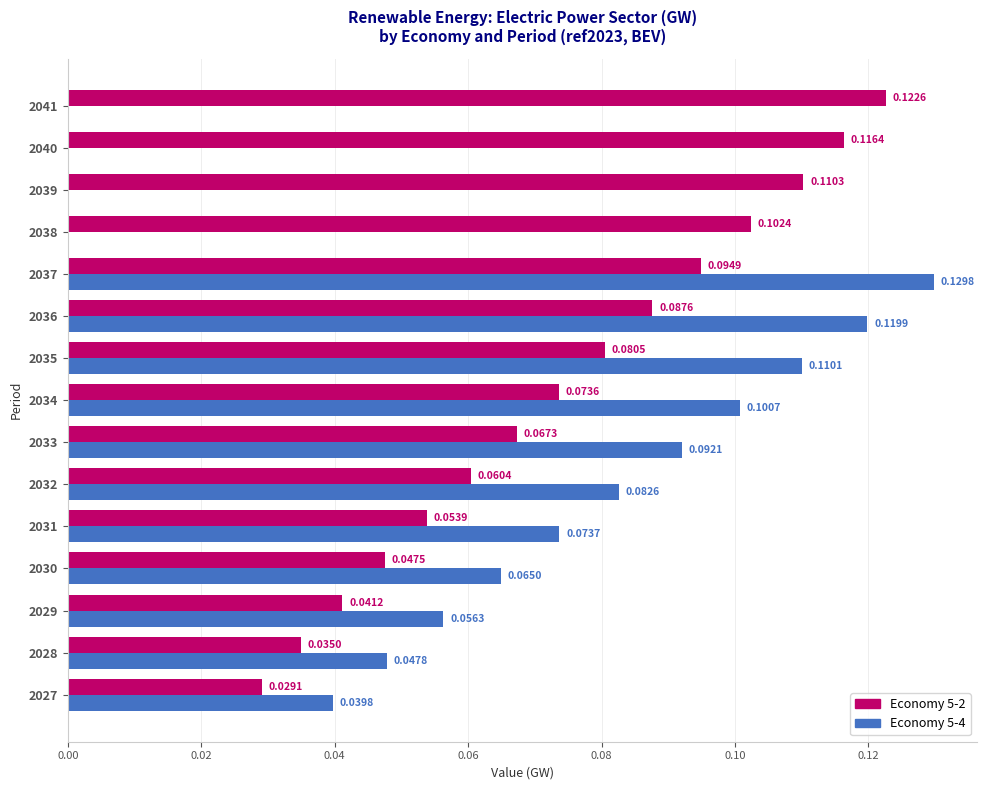

At which category is the sum across all series the highest?

2037